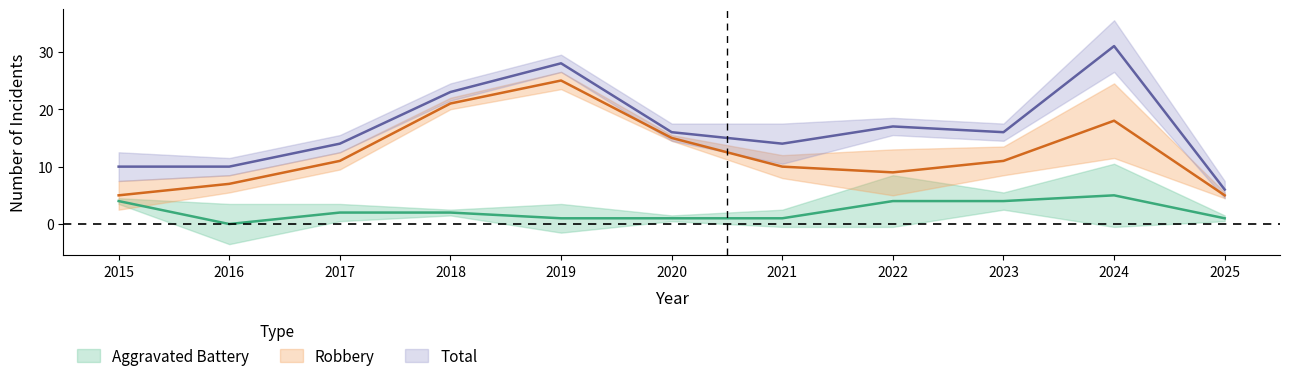

Which has a higher value, 2024 or 2023?

2024